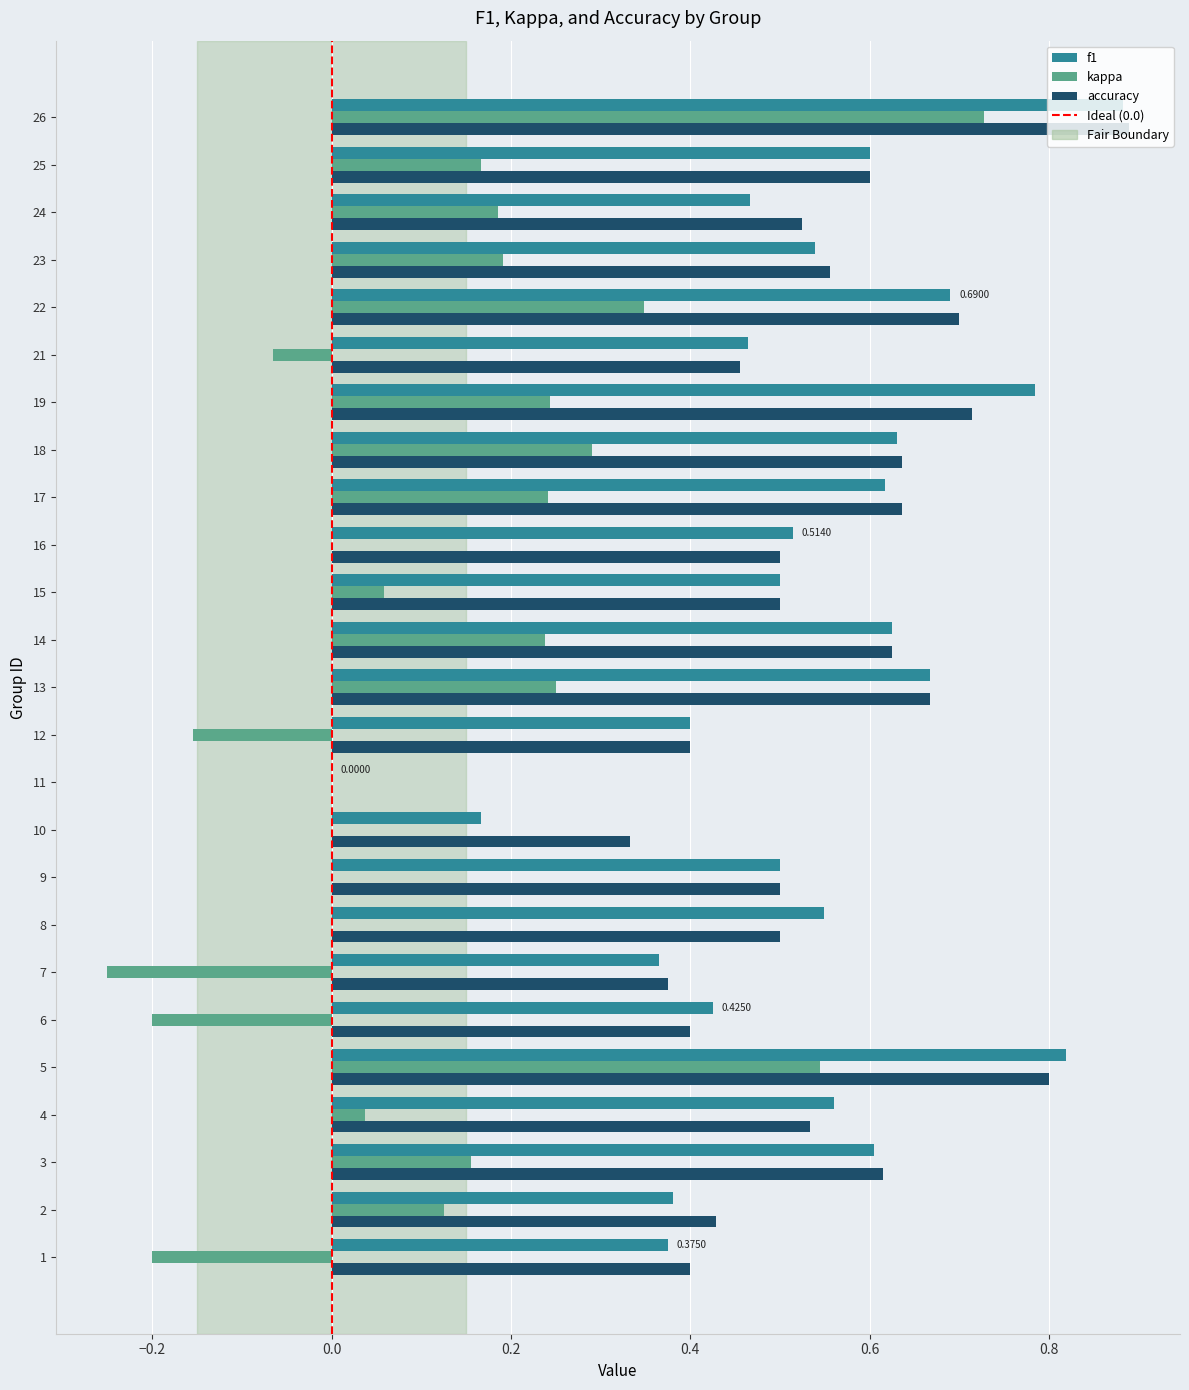

At which label does f1 reach its peak?

26